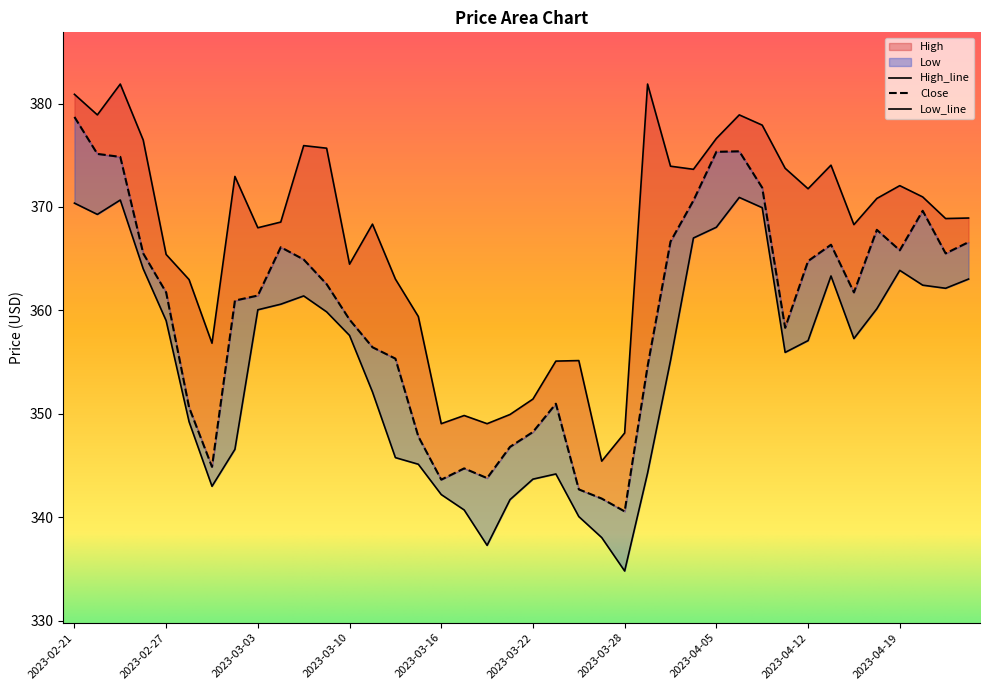

True or false: High has a value of 665.8 at 2023-04-11.

False